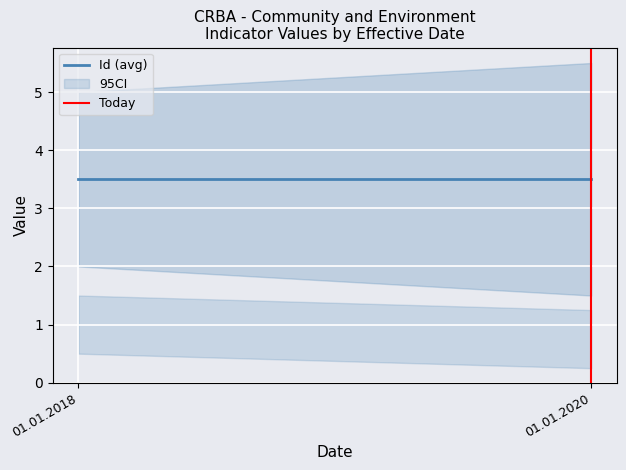

Does the chart display data point markers on the line(s)?

No